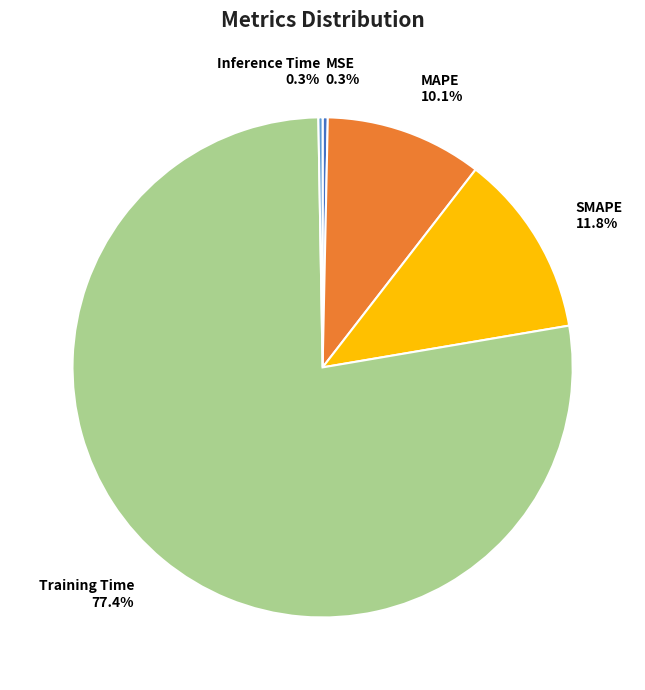

Does SMAPE represent more than half of the total?

No